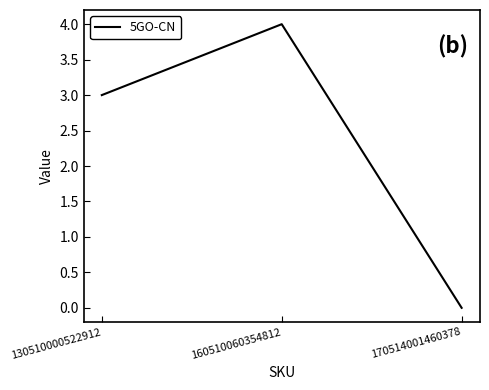

What is the change in value from 130510000522912 to 170514001460378?

-3